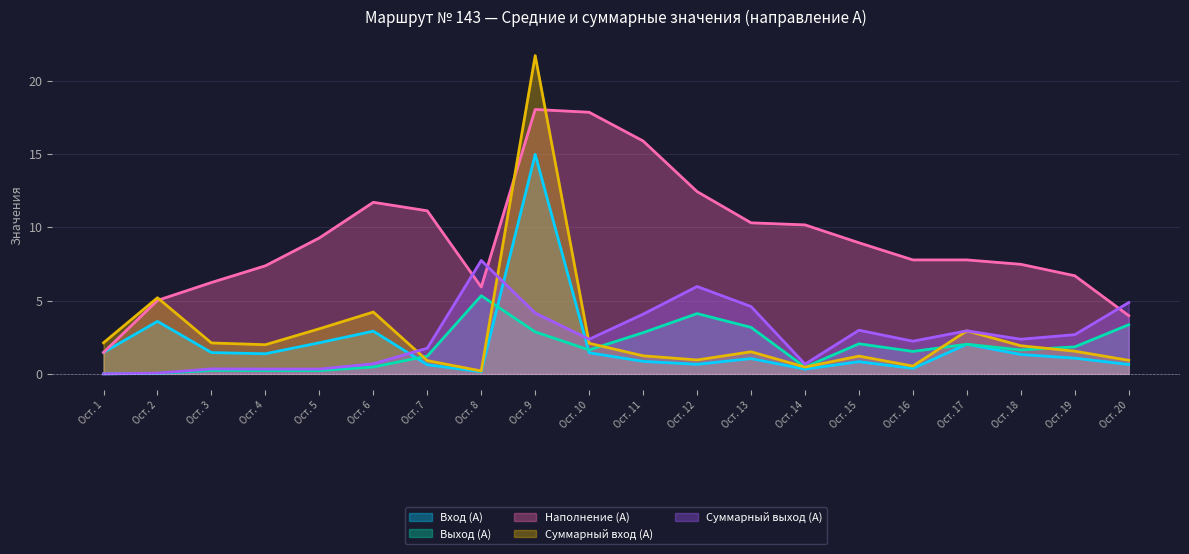

How many interior local valleys does the Выход (А) series have?

4